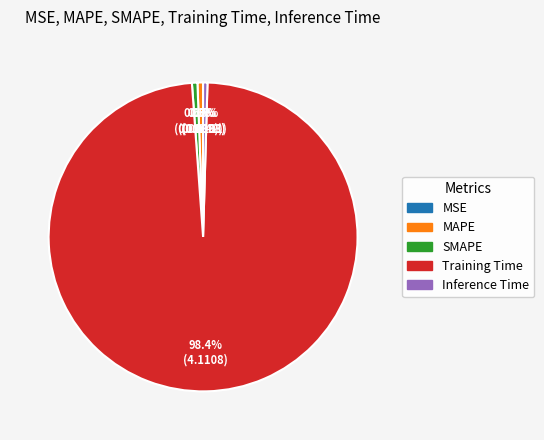

Combined, what portion of the pie is MAPE and SMAPE?

1.2%